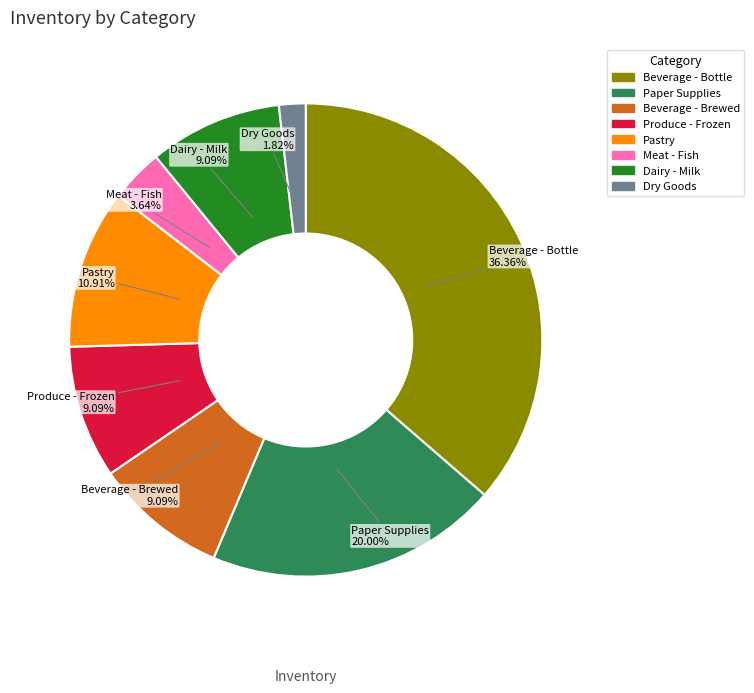

What is the ratio of the value at Pastry to the value at Dry Goods?

6.0